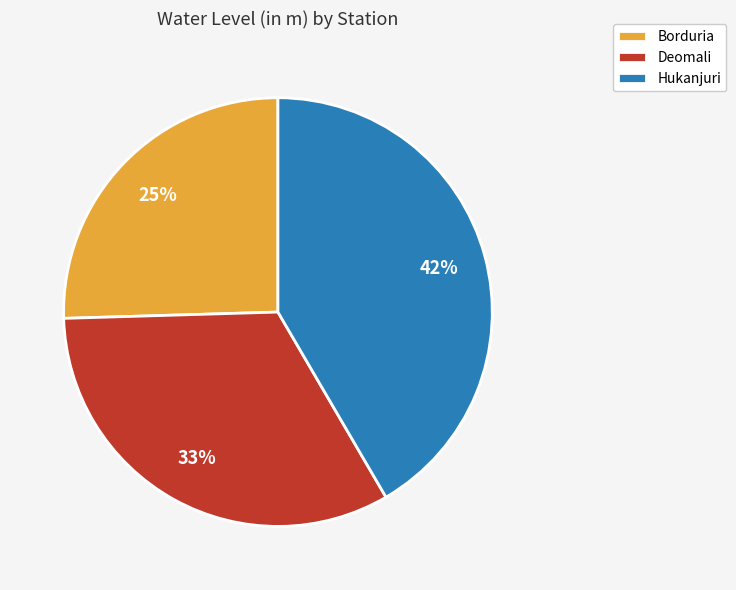

Approximately how many times larger is the value at Borduria compared to Hukanjuri?

0.6